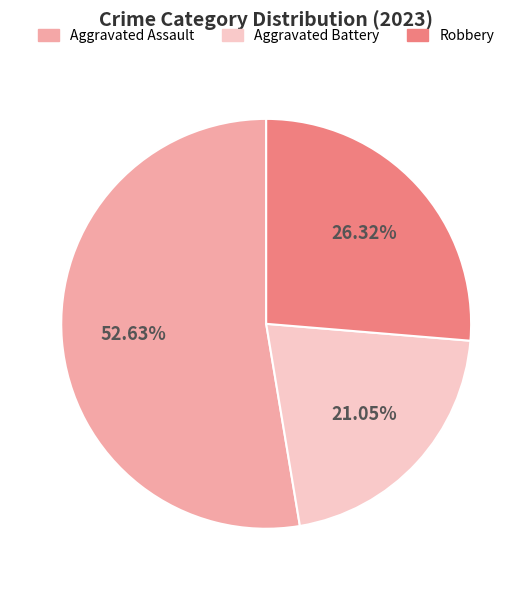

Does any single category account for the majority?

Yes